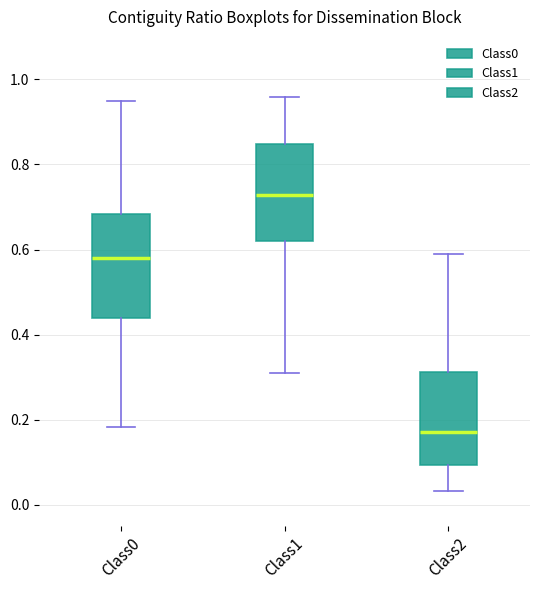

Where is the lower edge of the box for Class2 on the y-axis? The values are not printed on the chart, so give them approximately, as read against the axis.

0.10